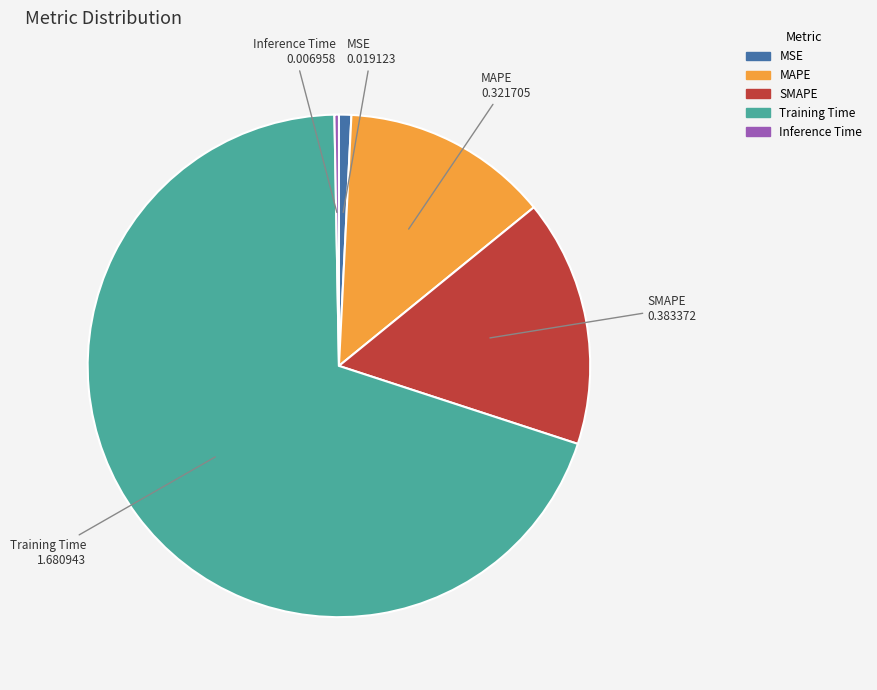

Is it true that MSE is 1% of the pie?

True